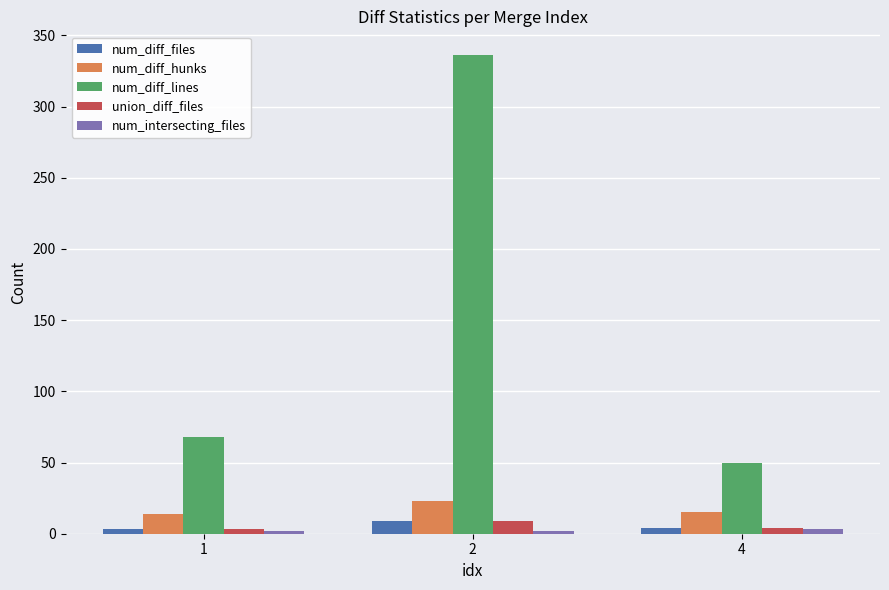

What is the difference between the maximum and second lowest values in the union_diff_files series?

5